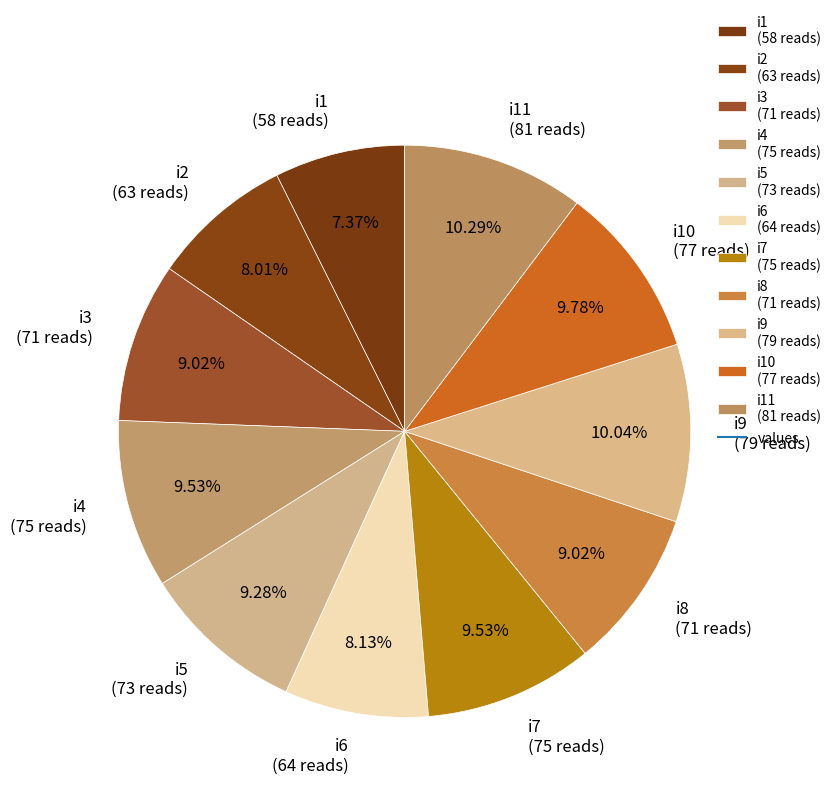

Do i1 (58 reads) and i4 (75 reads) together represent more than half of the pie?

No